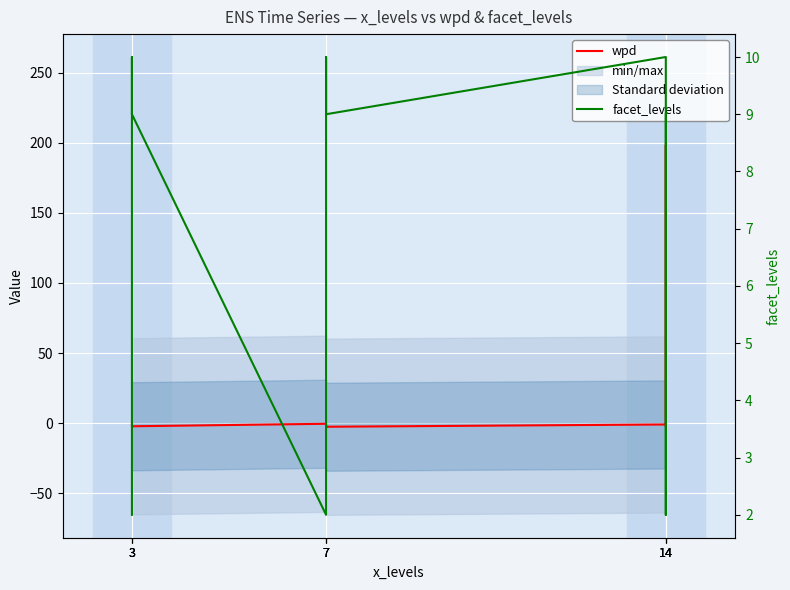

List the labels in order of facet_levels value, smallest first.

3, 7, 14, 3, 7, 14, 3, 7, 14